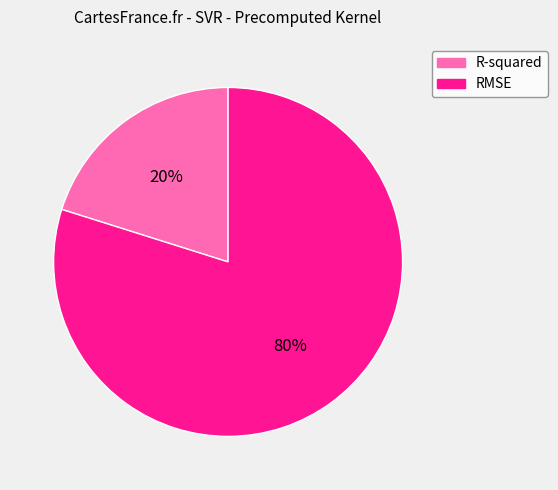

Rank the categories by value from lowest to highest.

R-squared, RMSE